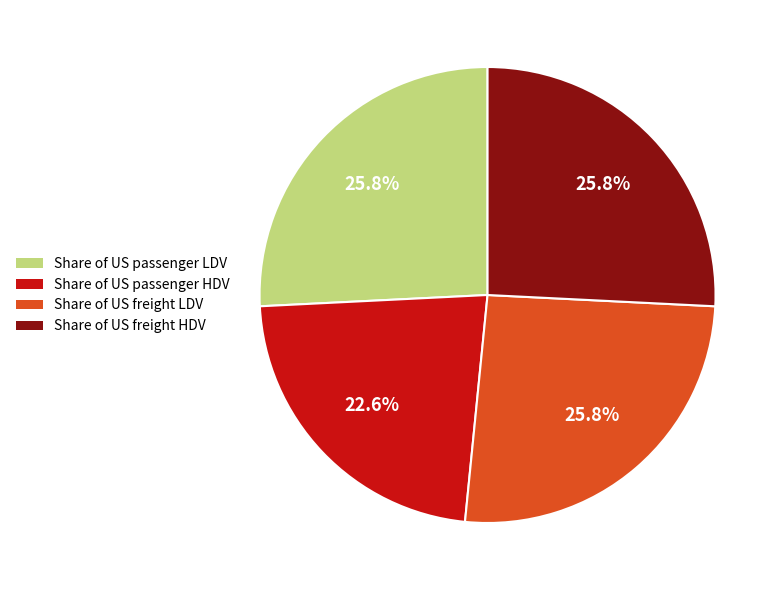

Does any single category account for the majority?

No